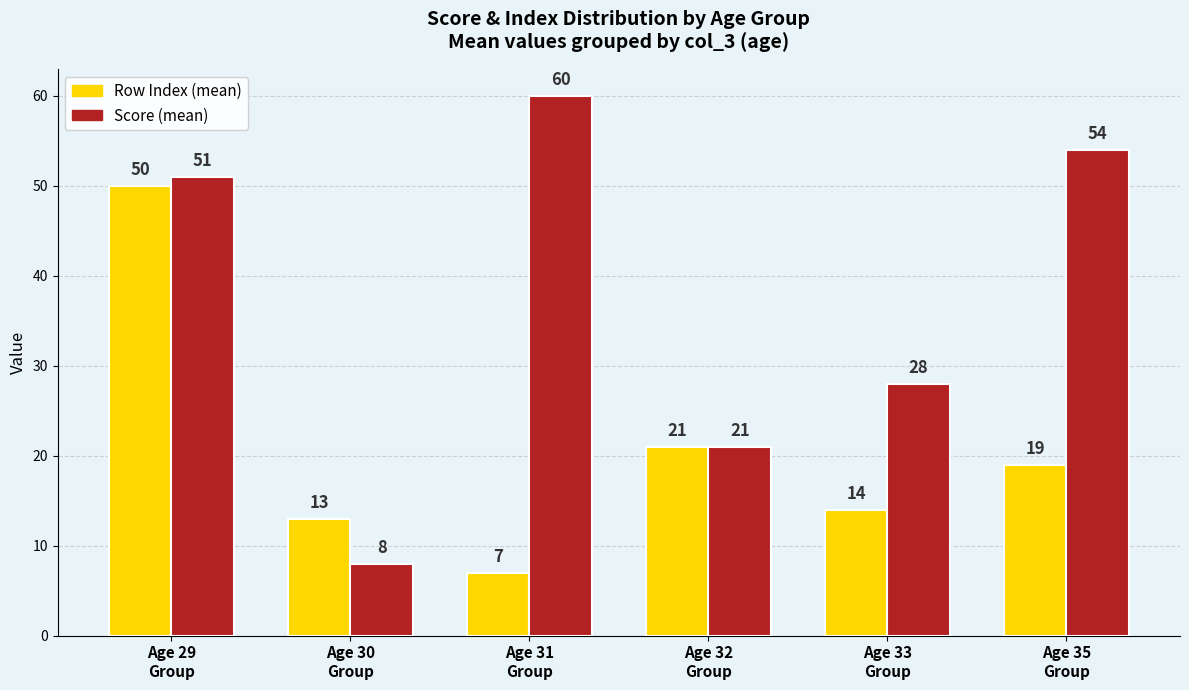

Rank the series by their maximum value, from lowest to highest.

Row Index (mean), Score (mean)